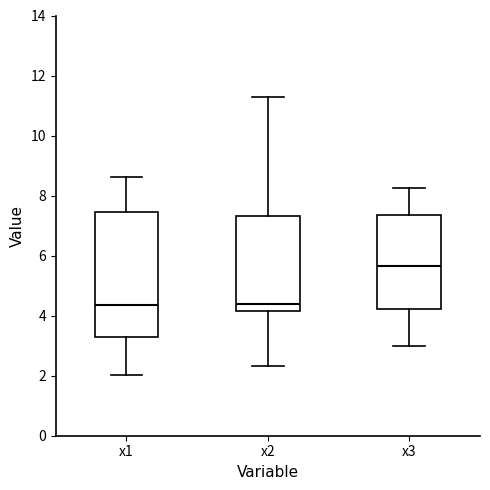

Where is the upper edge of the box for x3 on the y-axis? The values are not printed on the chart, so give them approximately, as read against the axis.

7.4